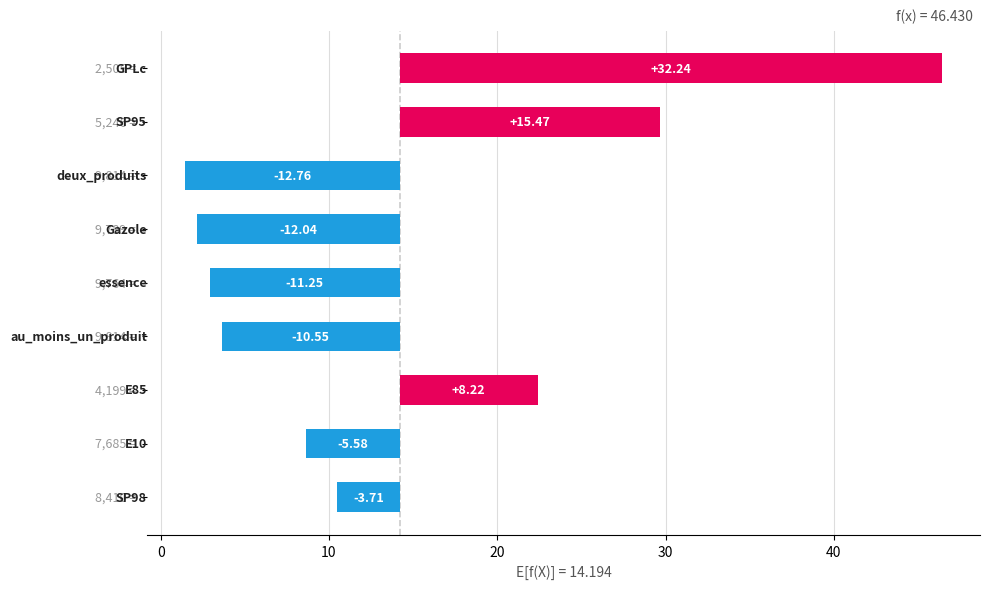

What is the approximate value at 30?

-11.3